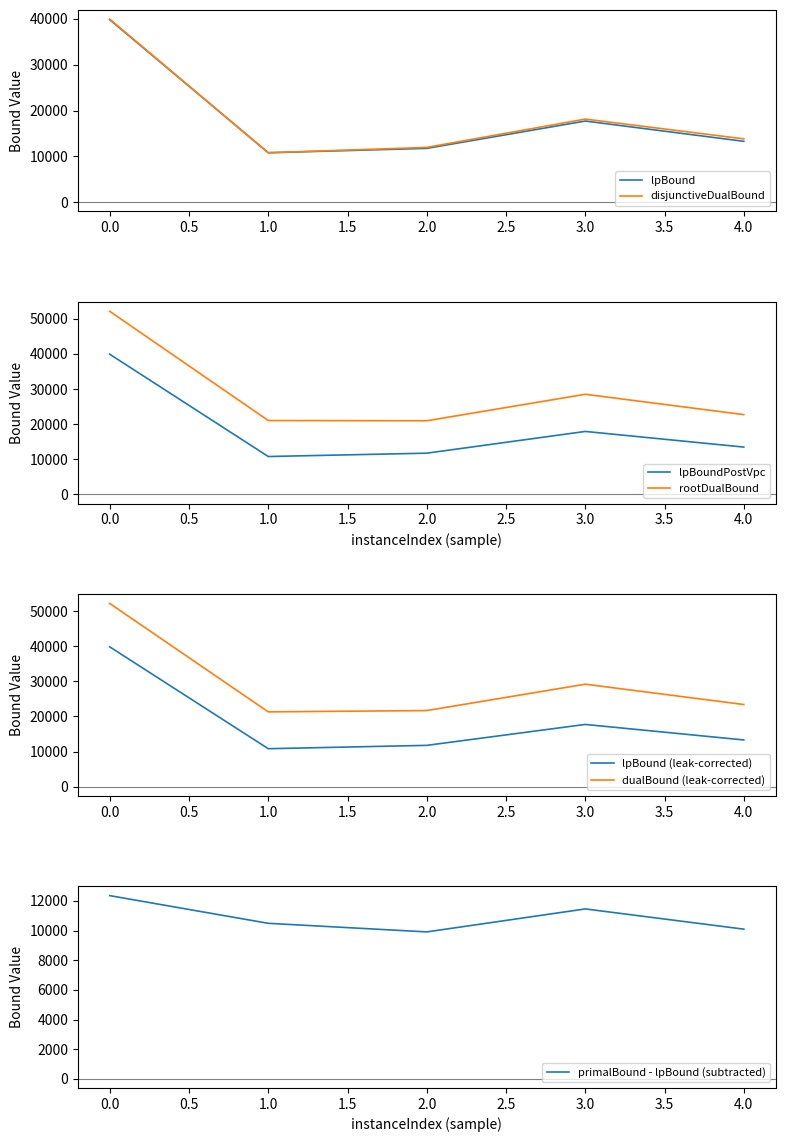

At 2, list the series in order from smallest to largest.

lpBound, primalBound, lpBoundPostVpc, disjunctiveDualBound, rootDualBound, dualBound